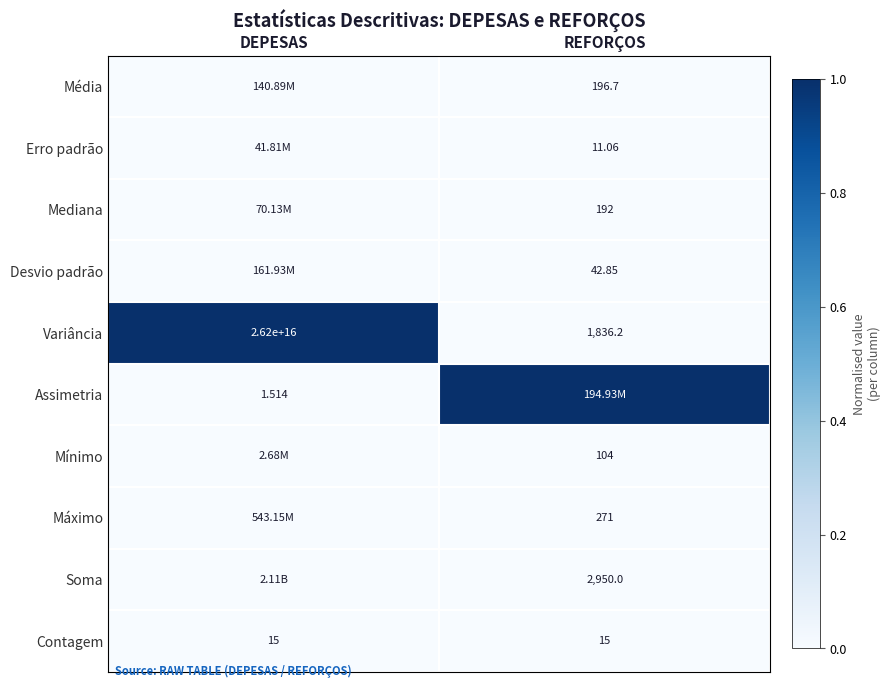

At which category does the chart reach its peak across all series?

DEPESAS